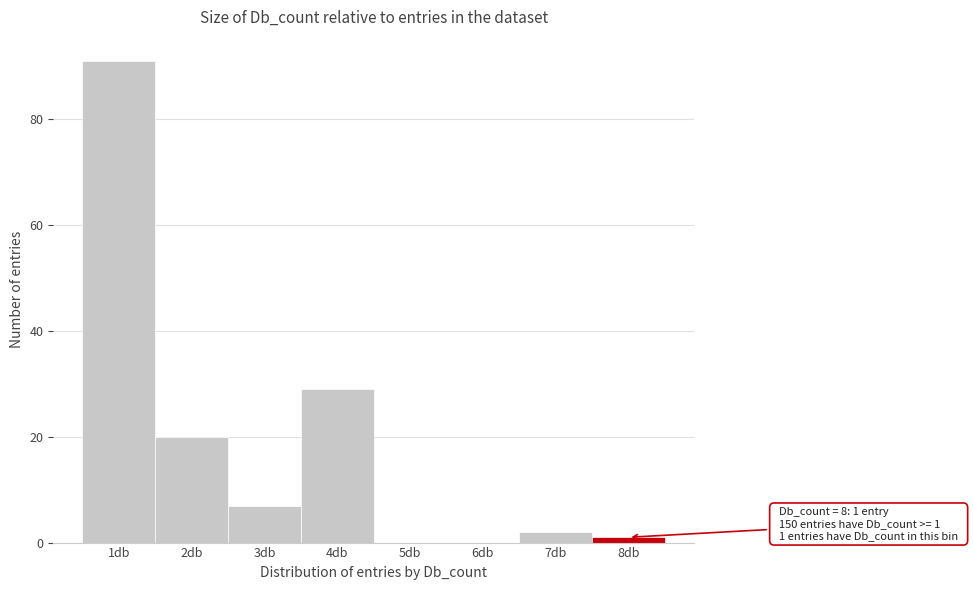

Reading right to left, list all the values displayed in this chart.

8db=1	7db=2	6db=0	5db=0	4db=29	3db=7	2db=20	1db=91